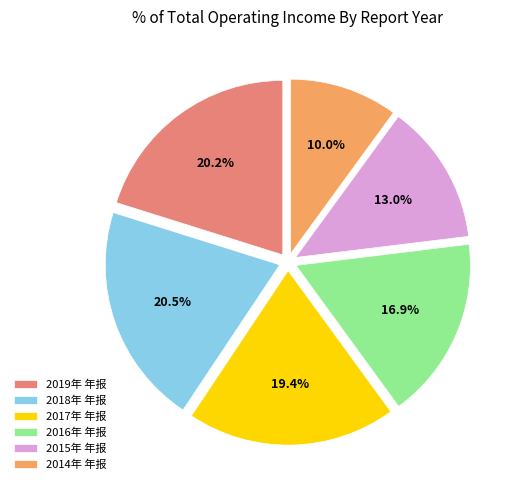

To the nearest percent, what is the difference between the largest and smallest slice percentages?

10%